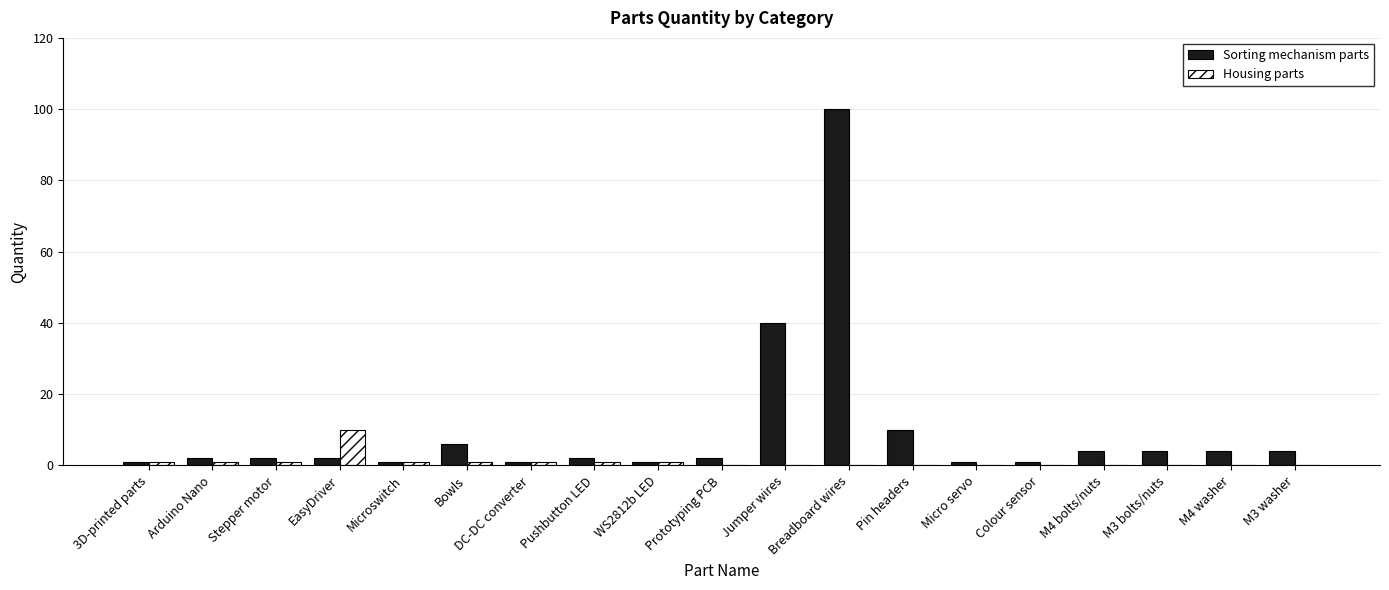

The value of Housing parts at EasyDriver is 10. True or false?

True